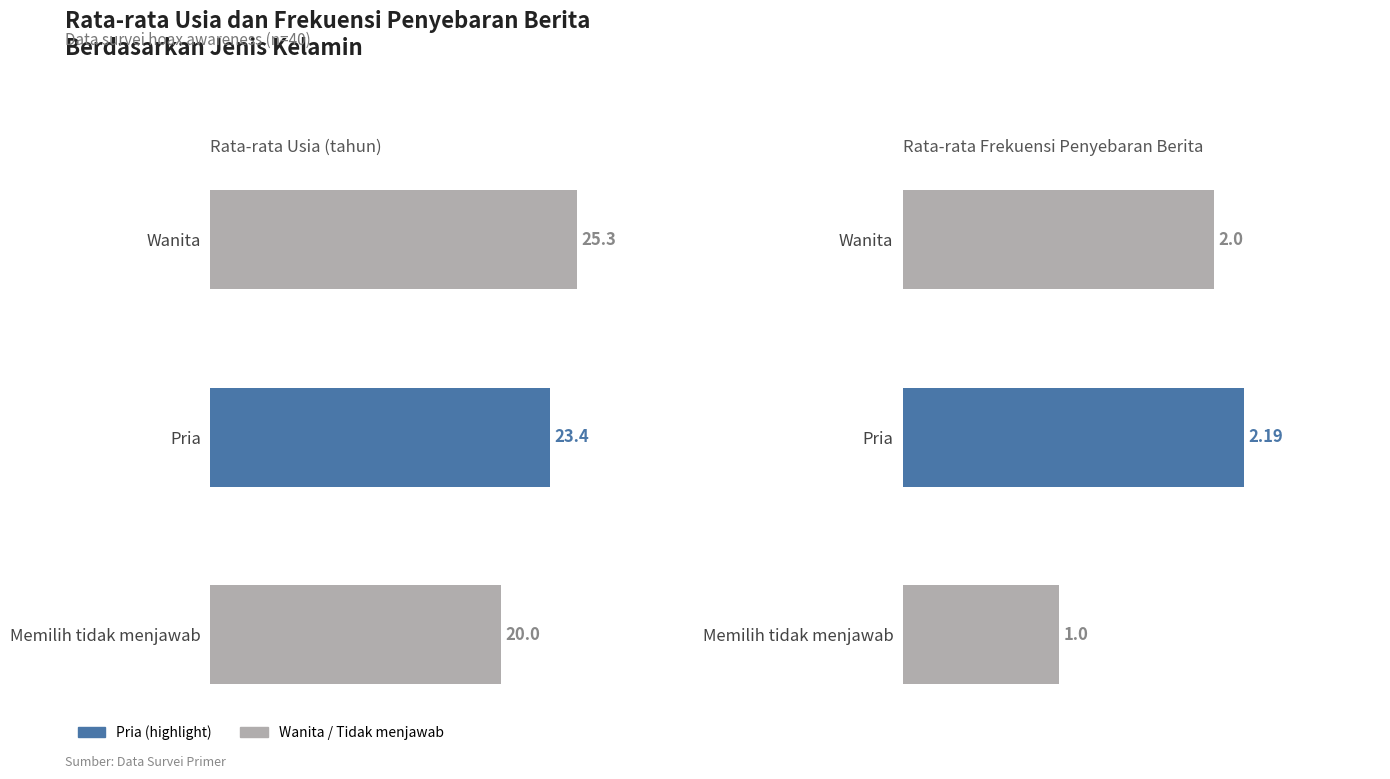

Does the chart contain stacked bars?

No